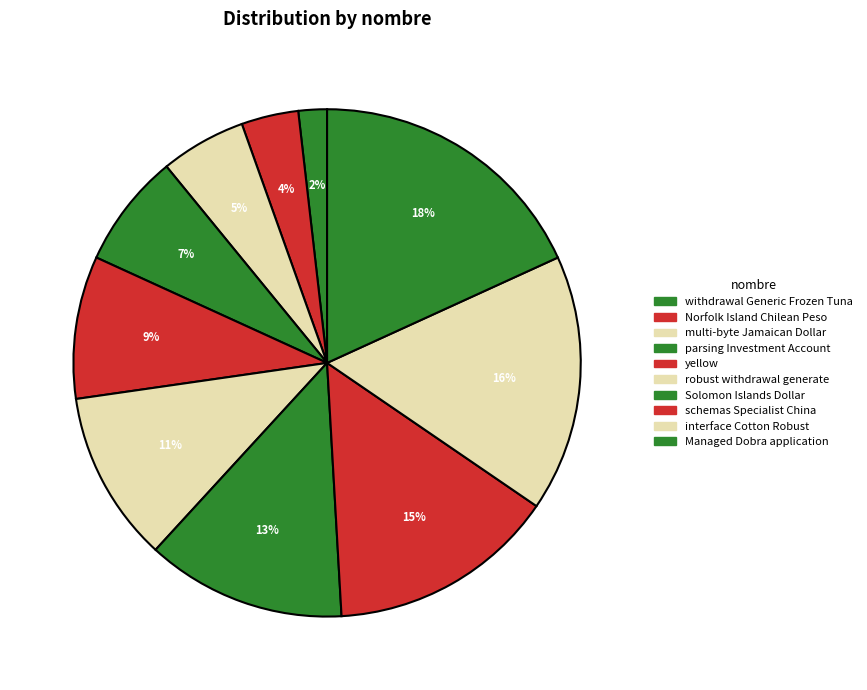

How many segments does this pie chart have?

10